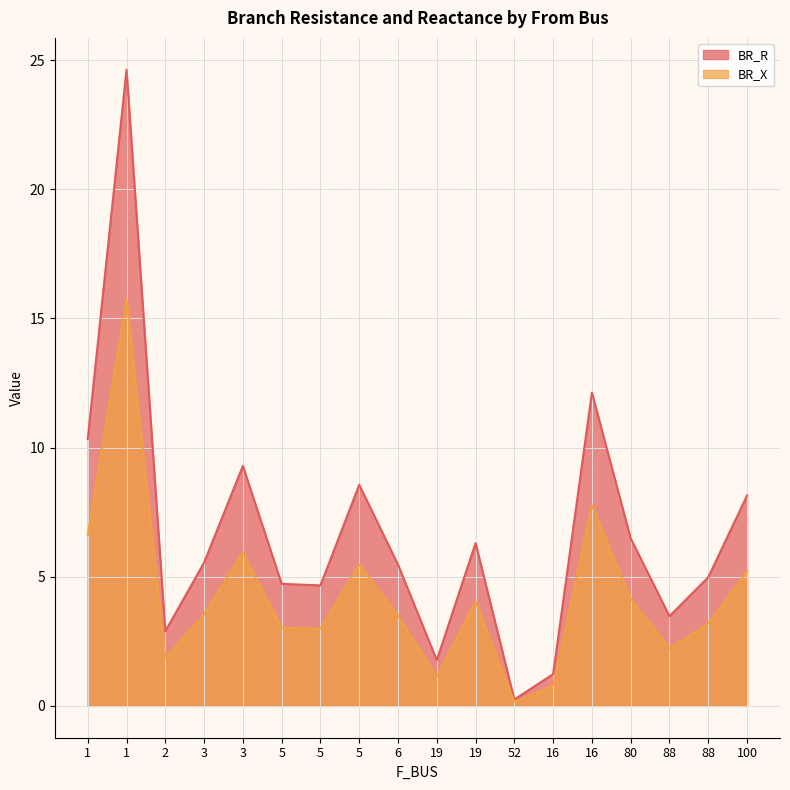

What are all the series names shown in the legend?

BR_R, BR_X